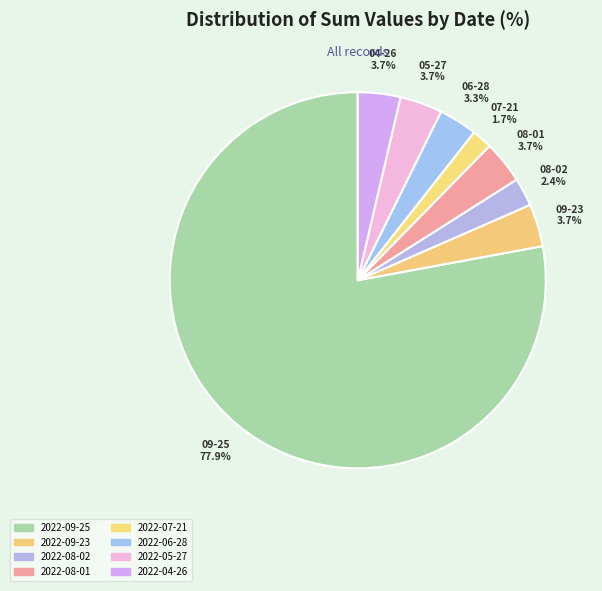

Count the number of slices in the pie.

8